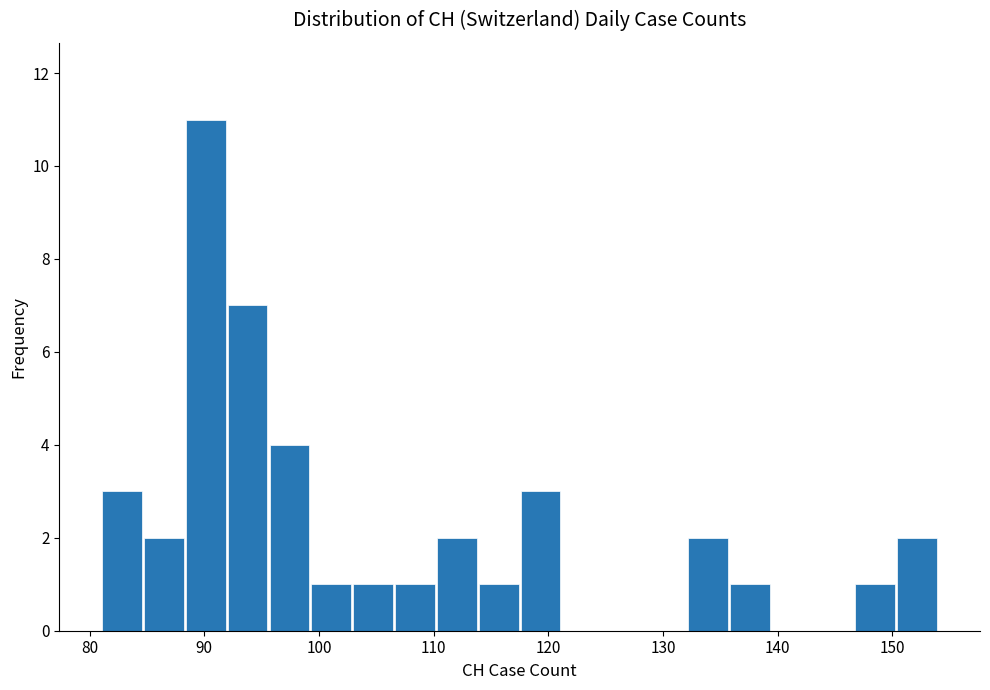

Read against the x-axis, roughly where is the centre of the tallest bar?

90